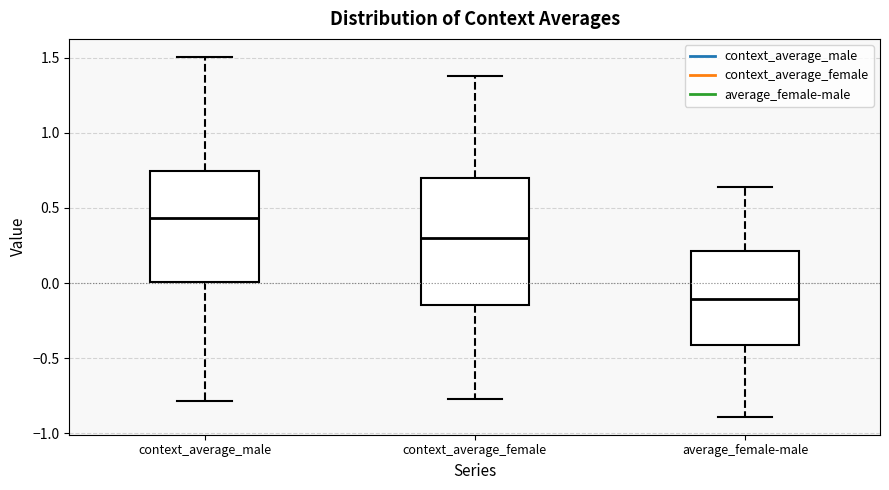

Where is the lower edge of the box for context_average_male on the y-axis? The values are not printed on the chart, so give them approximately, as read against the axis.

0.00